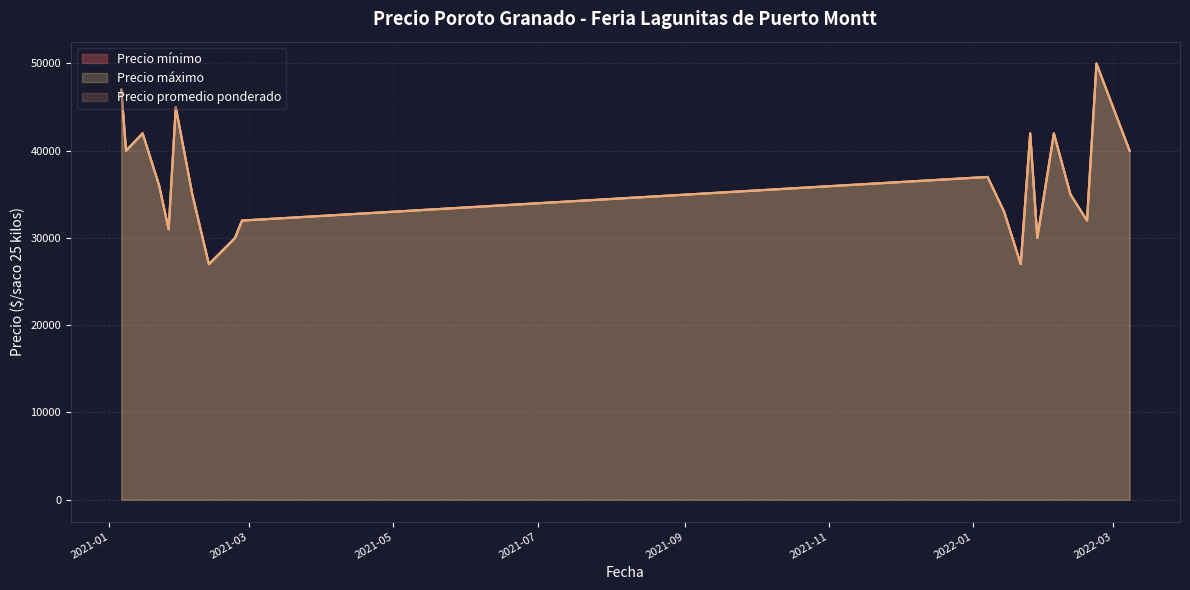

How many categories are shown in the chart?

20